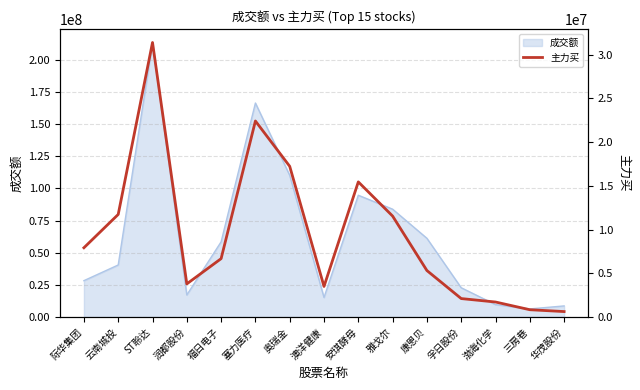

The value at 三房巷 is 1436869. True or false?

False